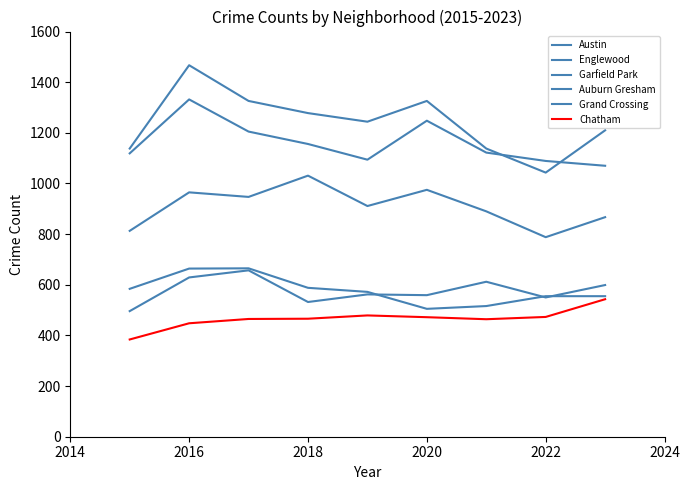

Which series ends up on top after the final intersection of Auburn Gresham and Grand Crossing?

Grand Crossing